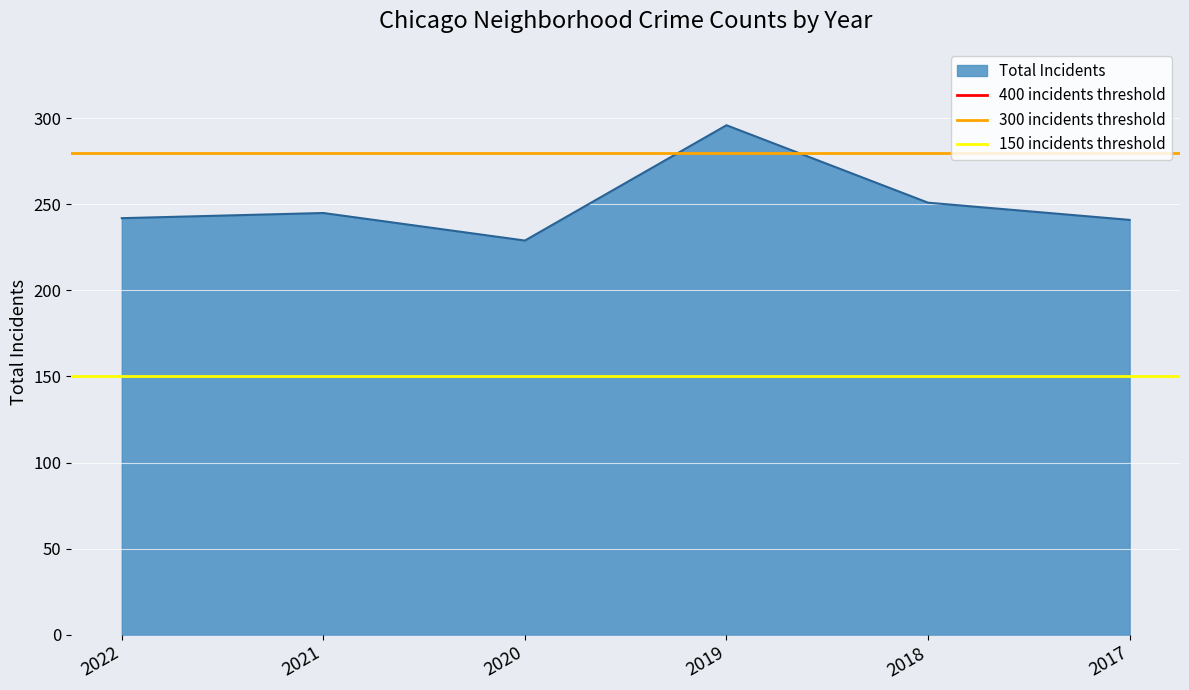

Is it true that Total Incidents equals 229 at 2020?

True